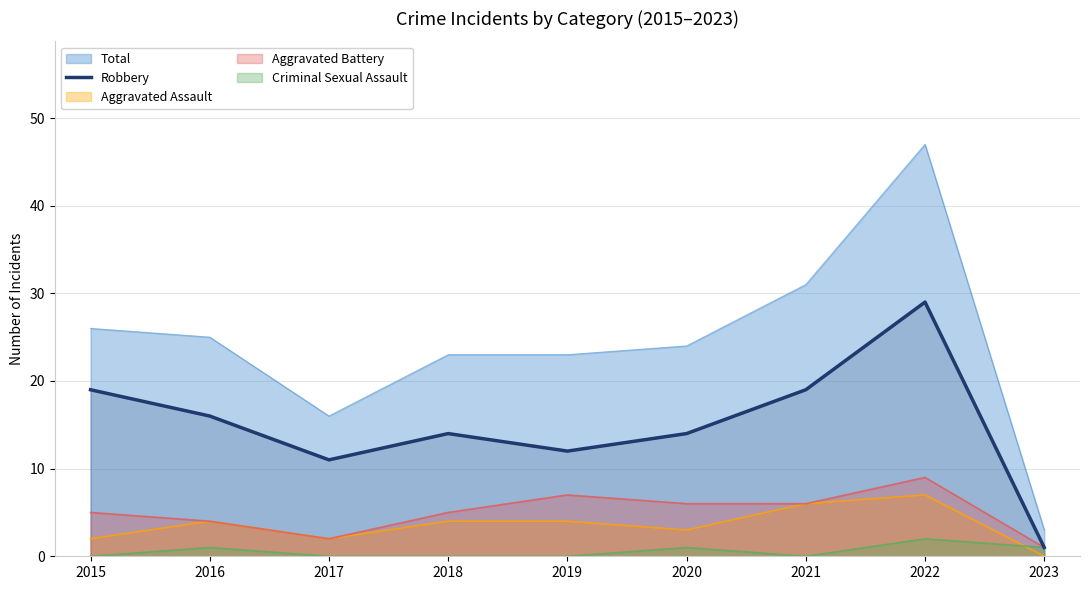

At which category does the chart reach its minimum across all series?

2023